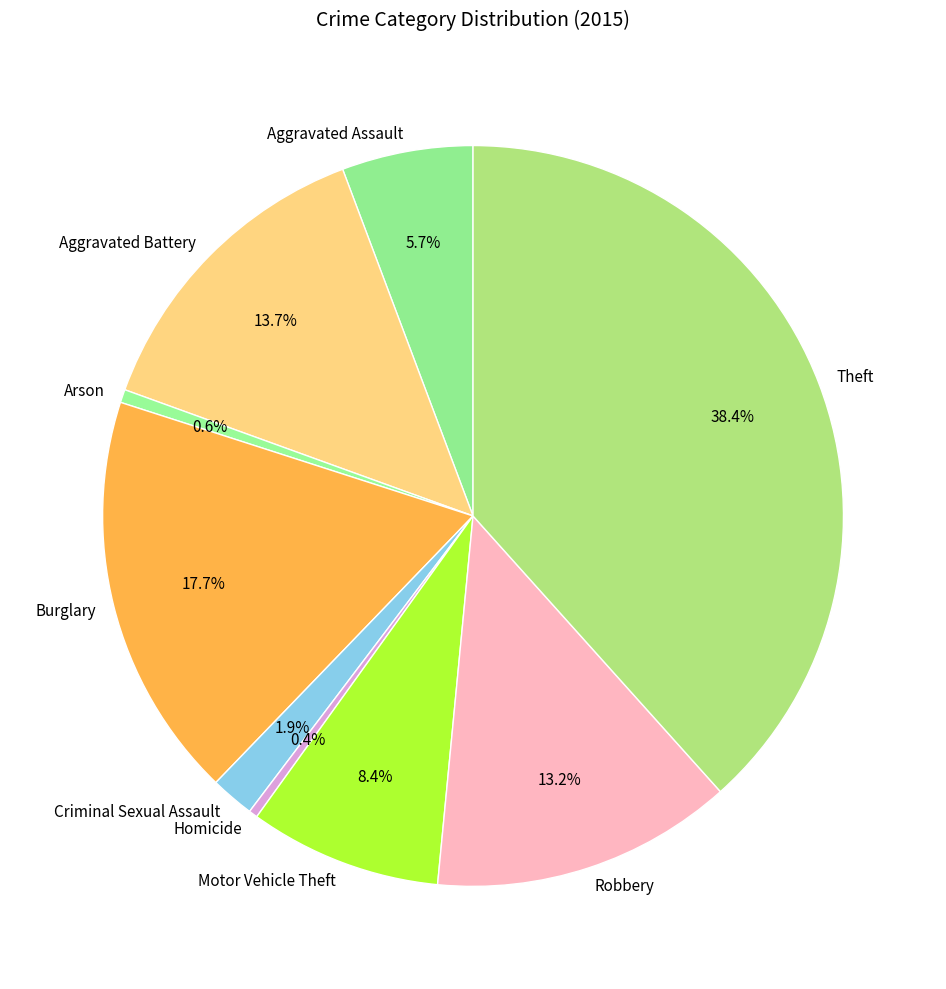

What is the ratio of the value at Aggravated Assault to the value at Motor Vehicle Theft?

0.7